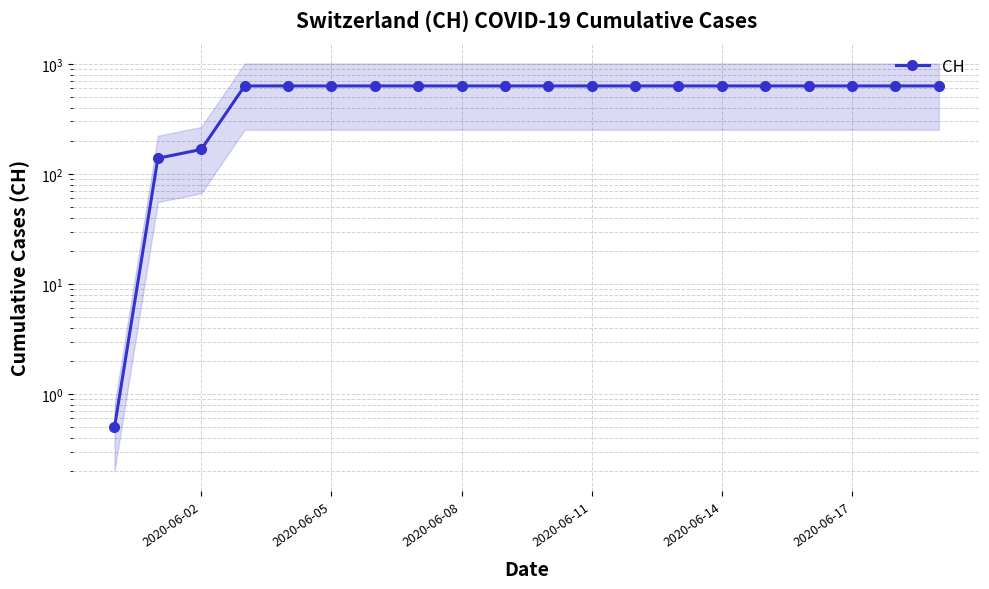

What is the label of the 15th point from the left?

2020-06-14